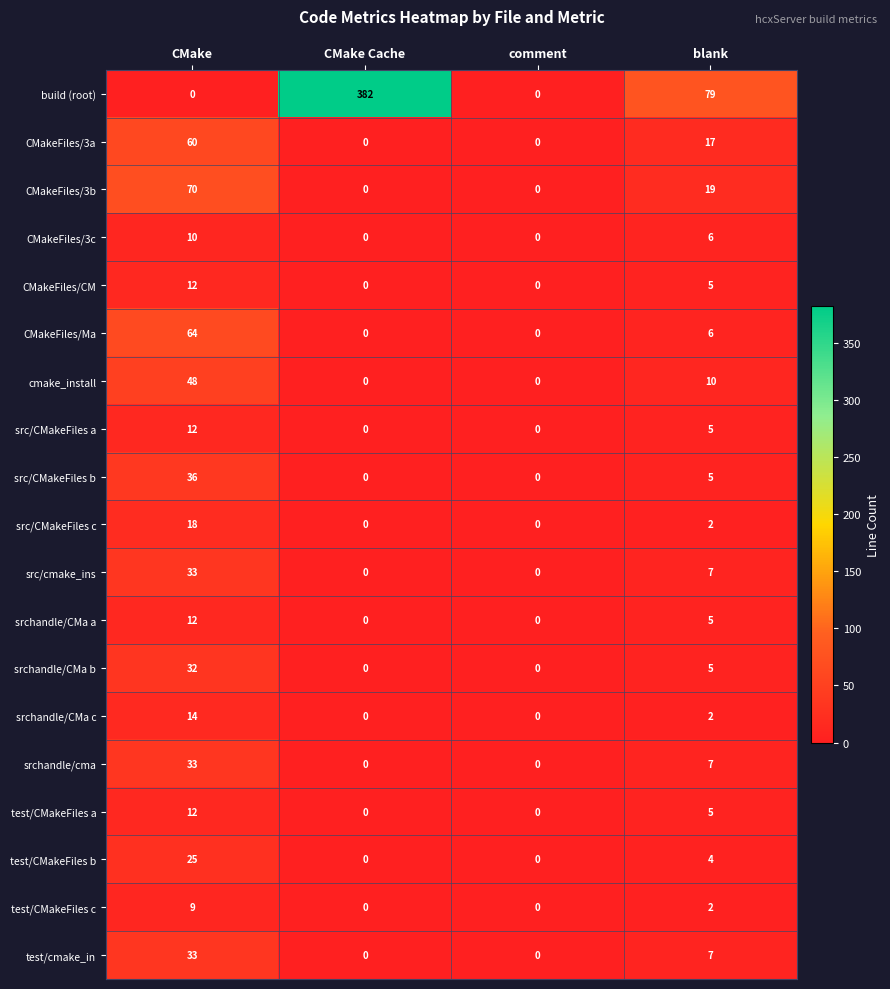

How many series are shown in this chart?

19